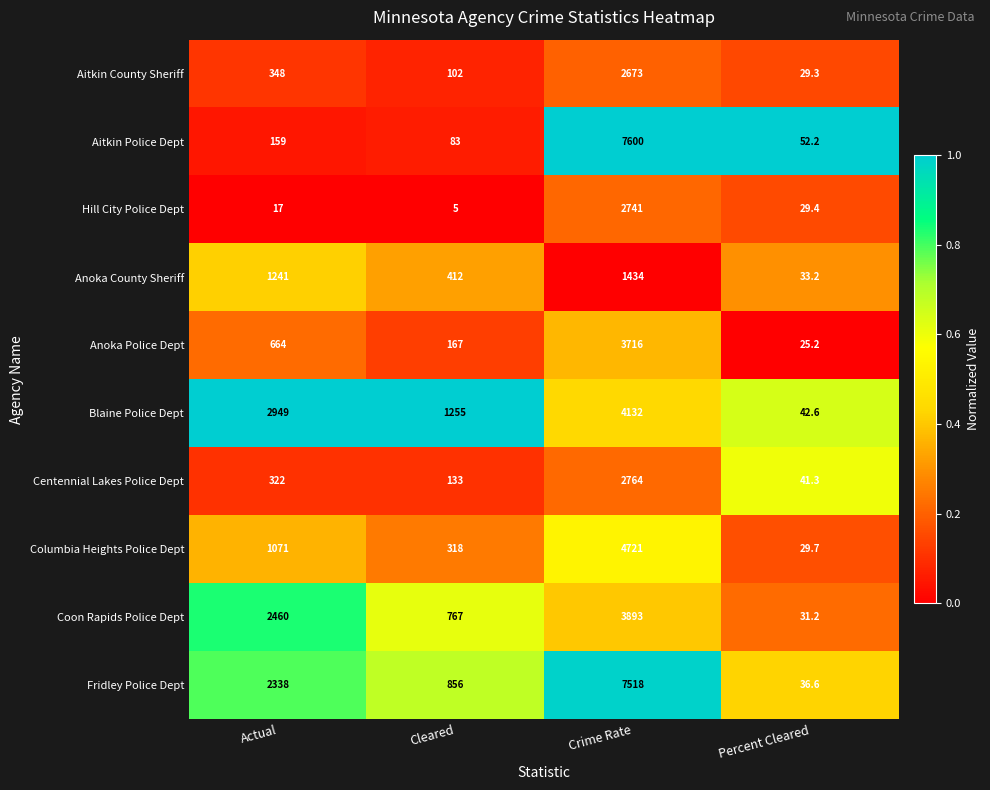

What is the difference between the second highest and second lowest values in the Aitkin County Sheriff series?

246.0